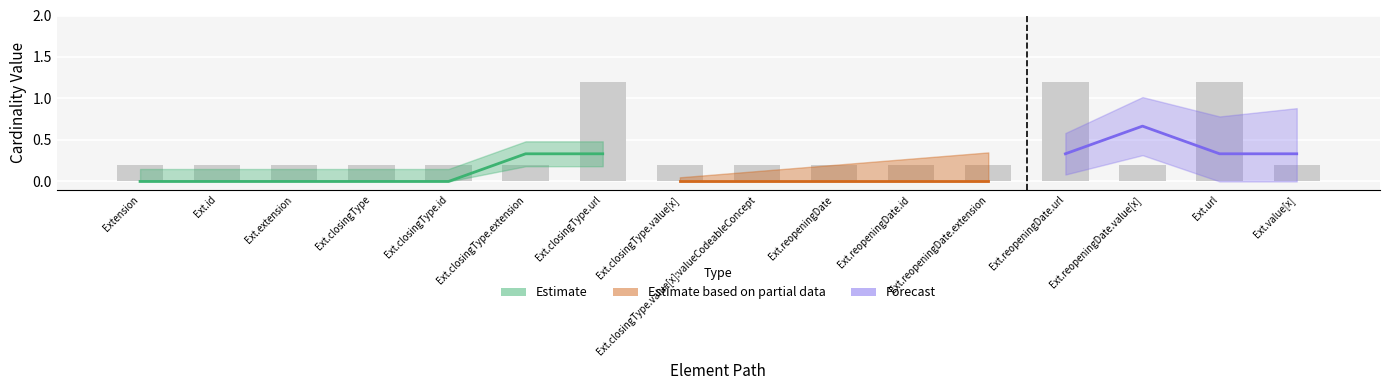

Reading left to right, what are all the values shown in this chart?

0.2	0.2	0.2	0.2	0.2	0.2	1.2	0.2	0.2	0.2	0.2	0.2	1.2	0.2	1.2	0.2